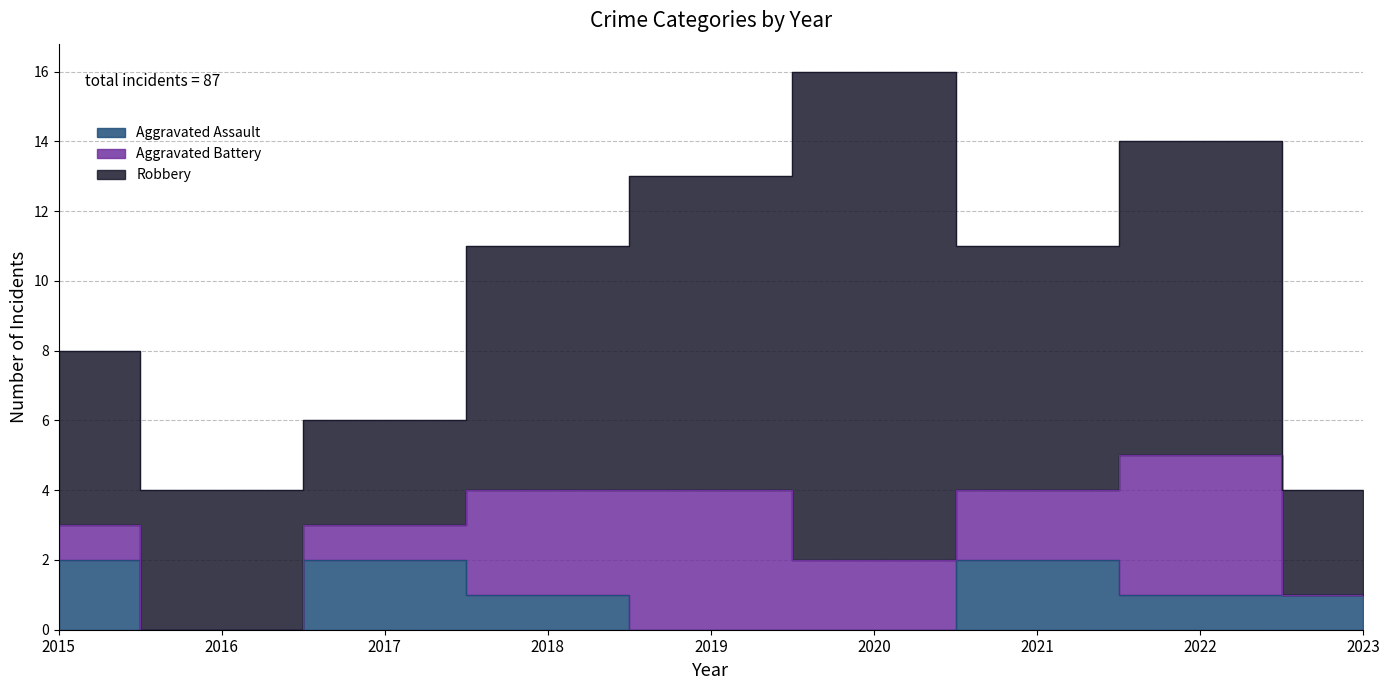

How many series are shown in this chart?

3